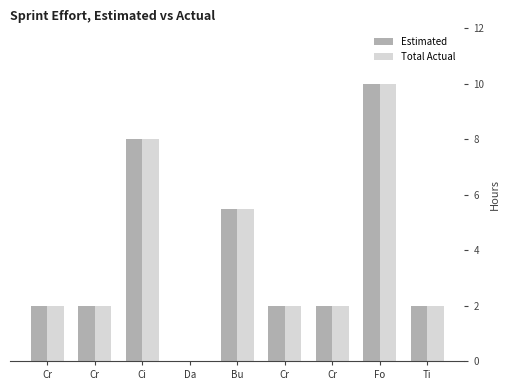

Reading left to right, transcribe all the data shown in this chart.

Estimated: 2.0	2.0	8.0	0.0	5.5	2.0	2.0	10.0	2.0
Total Actual: 2.0	2.0	8.0	0.0	5.5	2.0	2.0	10.0	2.0